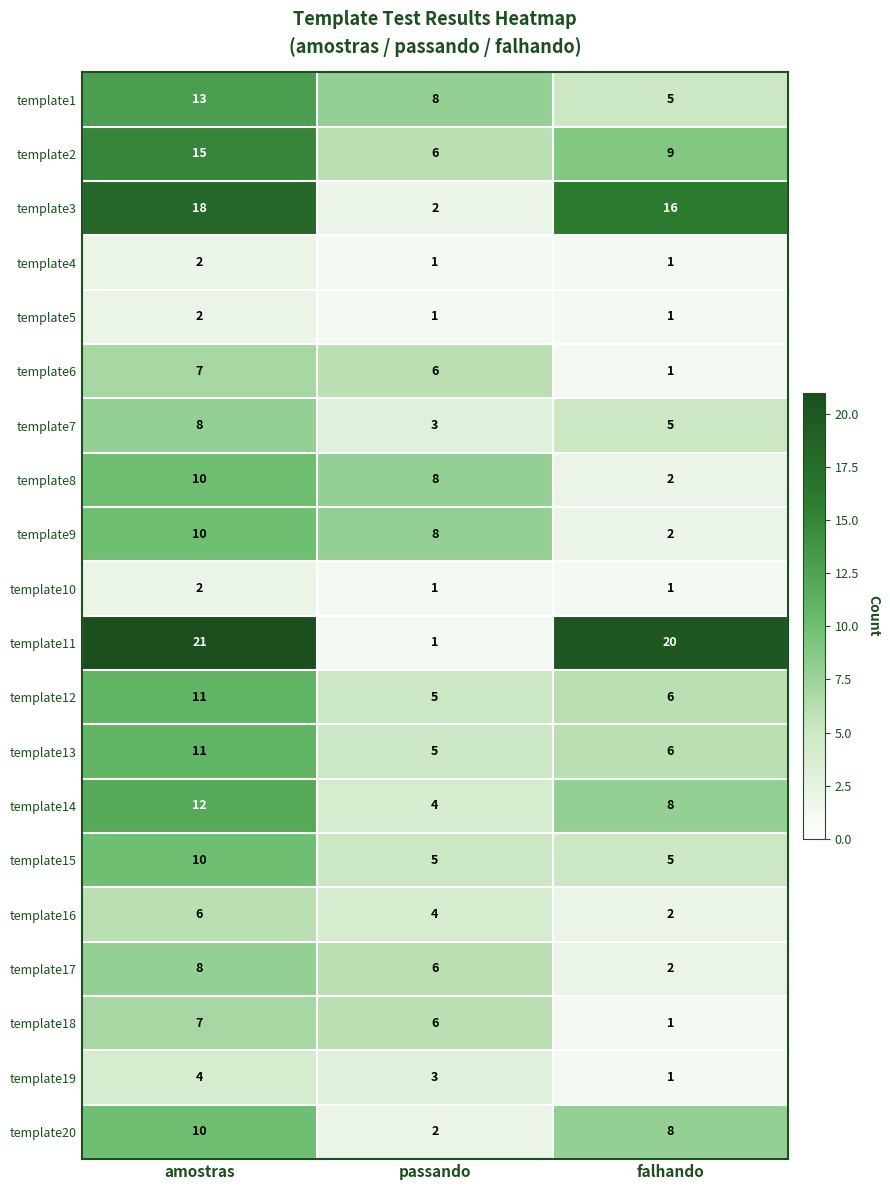

Which series has the largest range (max minus min)?

template11